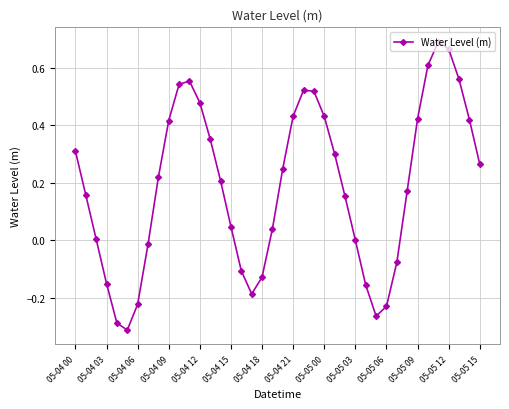

What is the difference between the maximum and minimum values?

1.0